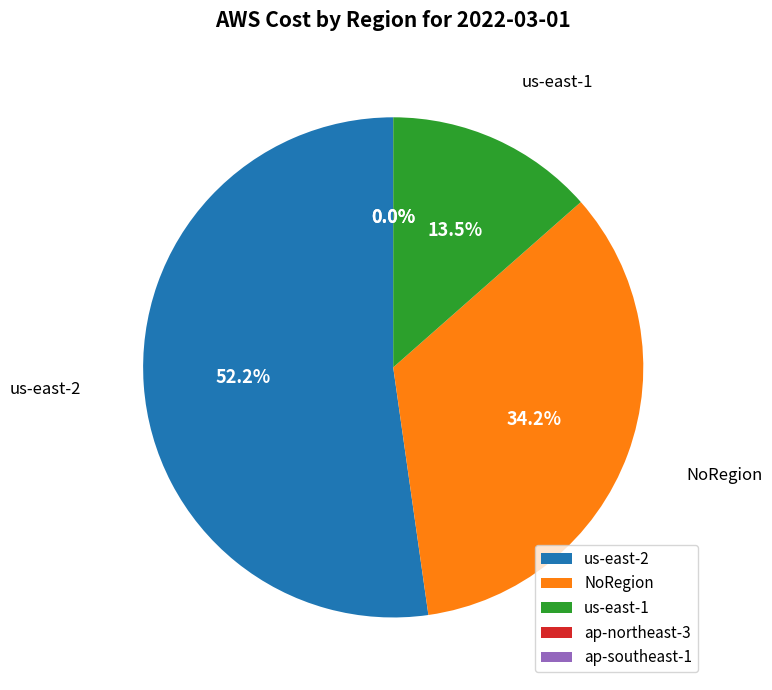

To the nearest percent, what is the average slice percentage?

20%